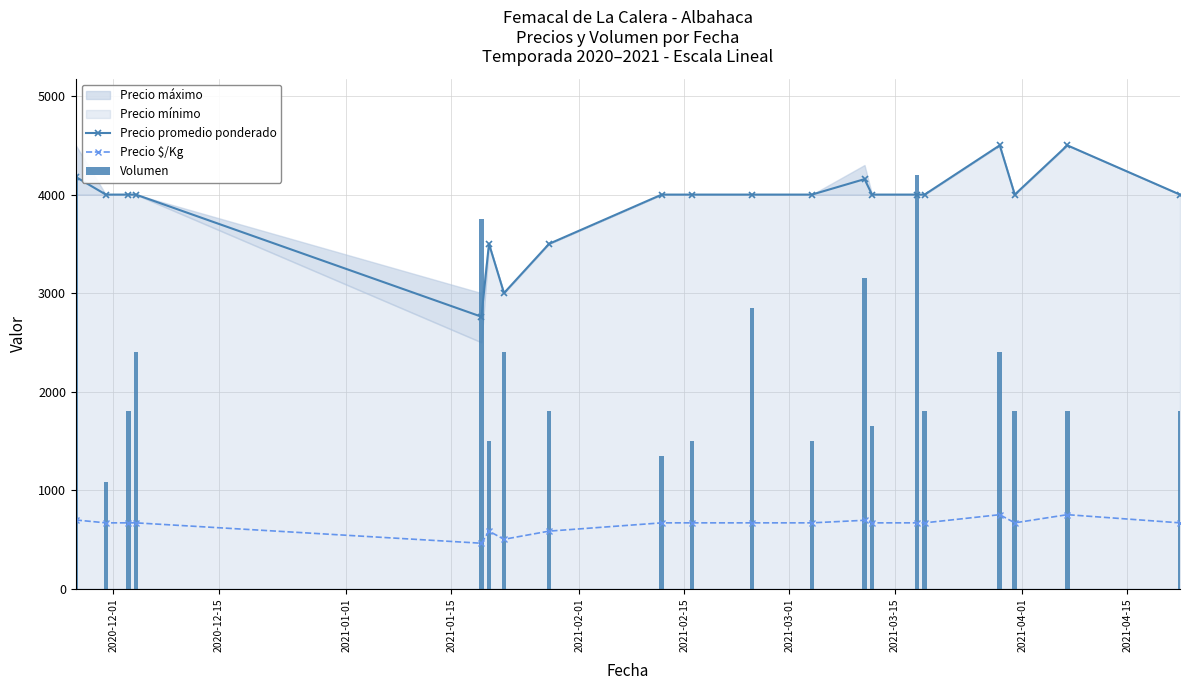

What is the maximum value for Precio promedio ponderado?

4500